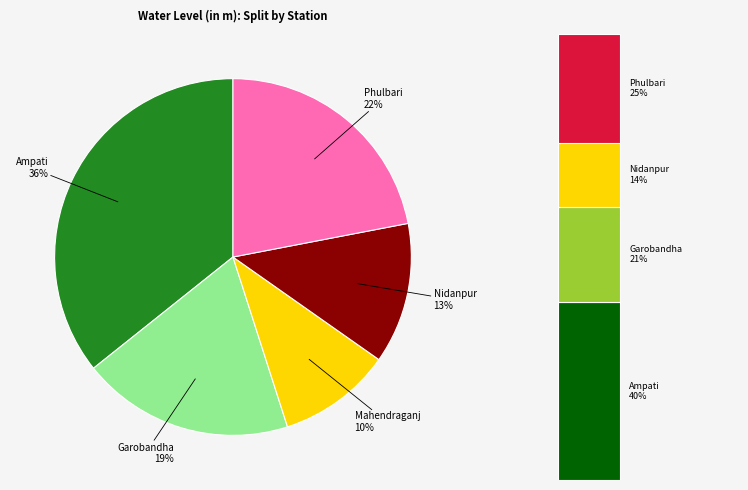

Between Garobandha and Mahendraganj, which is larger?

Garobandha